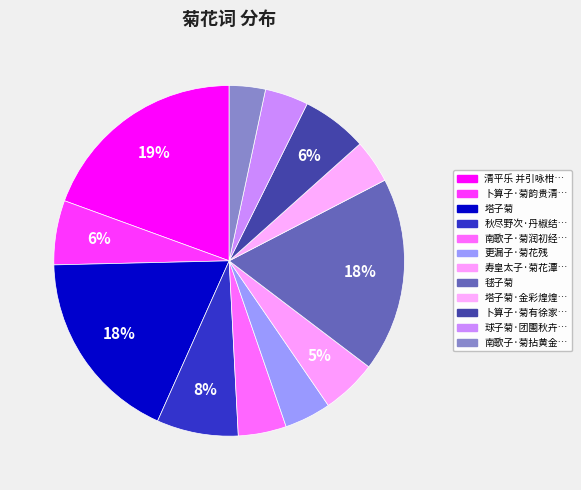

To the nearest percent, what is the average slice percentage?

8%